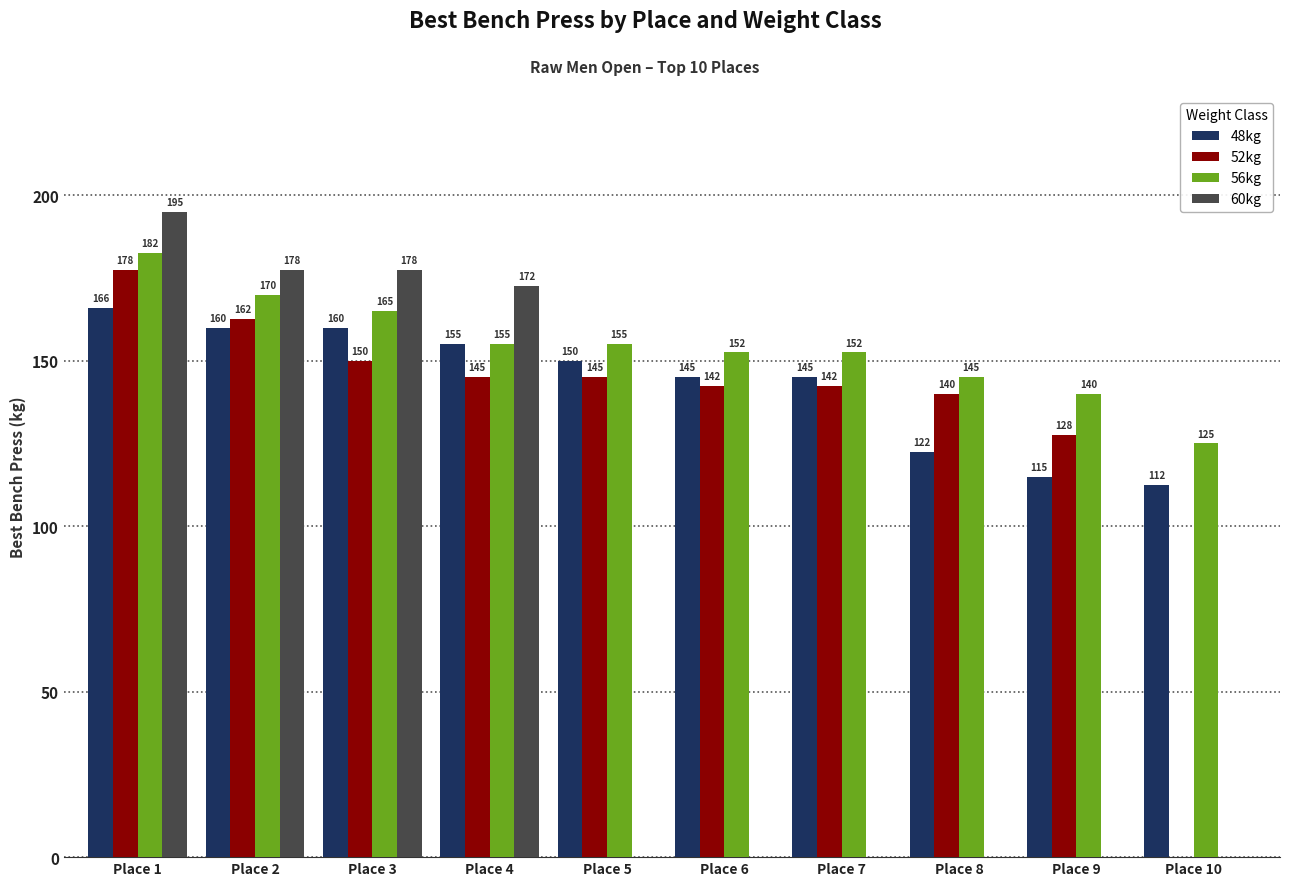

True or false: 48kg has a value of 166.0 at Place 1.

True